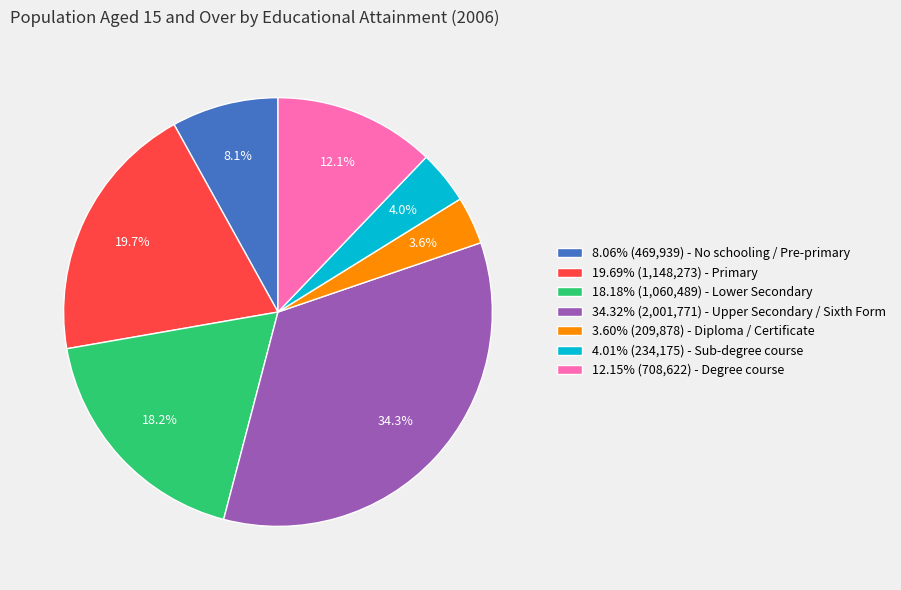

Is there a majority slice in this chart?

No